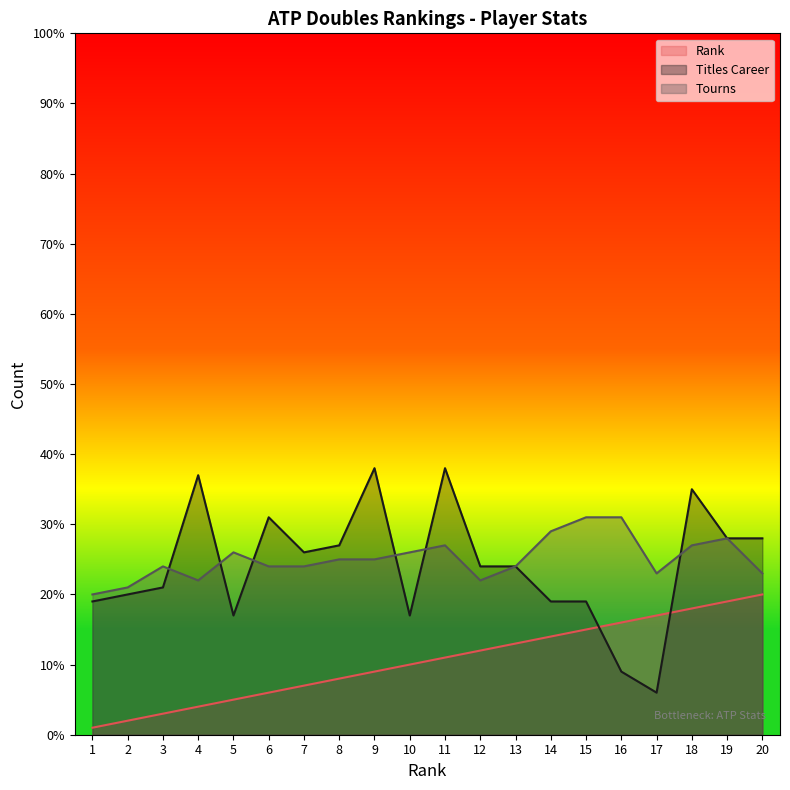

What is the sum of the Tourns values at 1 and 2?

41